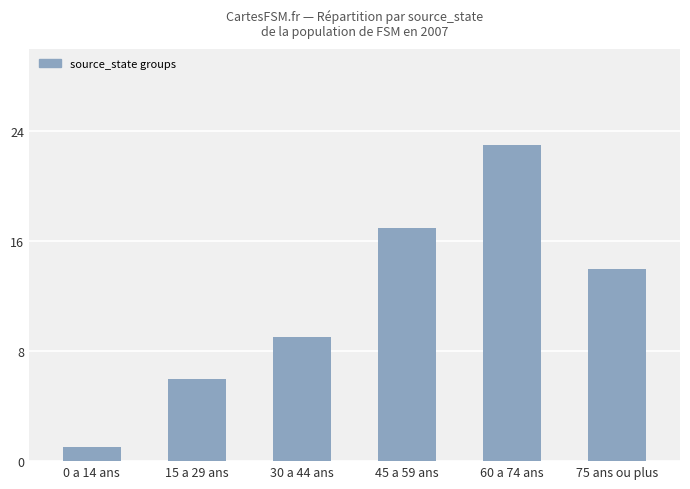

What is the change in value from 0 a 14 ans to 15 a 29 ans?

+5